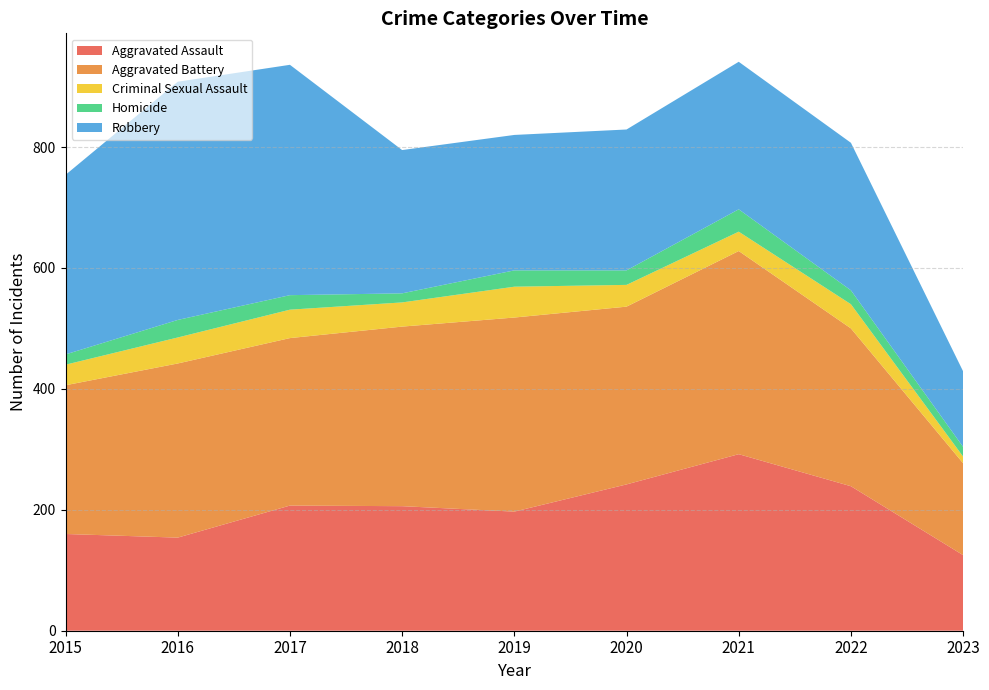

Reading left to right, what are all the values shown in this chart?

Aggravated Assault: 2015=160	2016=154	2017=207	2018=206	2019=197	2020=242	2021=292	2022=239	2023=125
Aggravated Battery: 2015=246	2016=288	2017=277	2018=297	2019=321	2020=294	2021=336	2022=261	2023=152
Criminal Sexual Assault: 2015=34	2016=43	2017=47	2018=40	2019=51	2020=36	2021=32	2022=40	2023=11
Homicide: 2015=17	2016=29	2017=24	2018=15	2019=27	2020=24	2021=37	2022=23	2023=16
Robbery: 2015=297	2016=394	2017=381	2018=237	2019=224	2020=233	2021=244	2022=244	2023=125